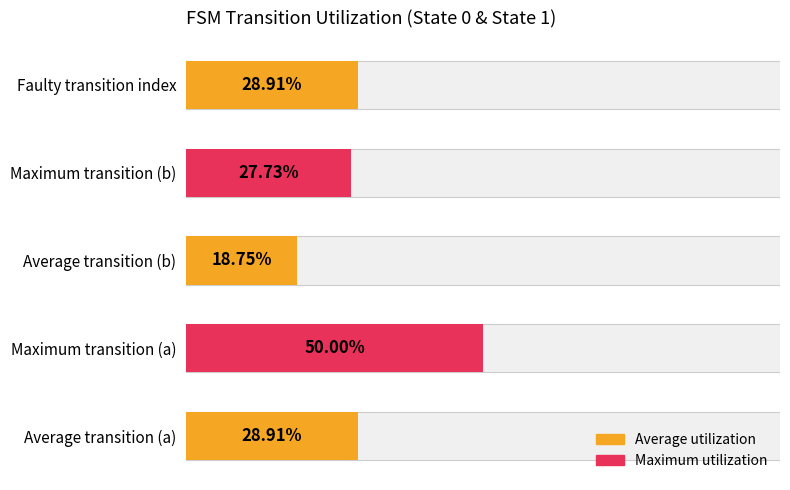

Reading right to left, transcribe all the data shown in this chart.

28.9	27.7	18.8	50.0	28.9